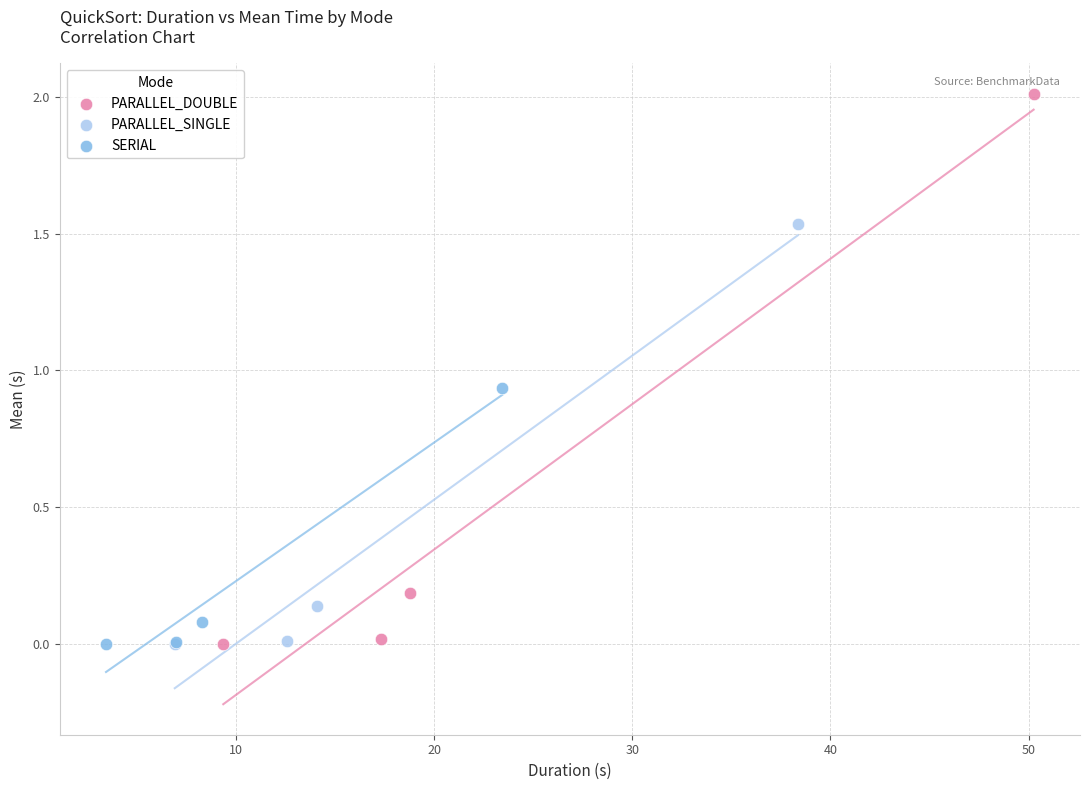

Which series has the largest Y range (max minus min)?

PARALLEL_DOUBLE